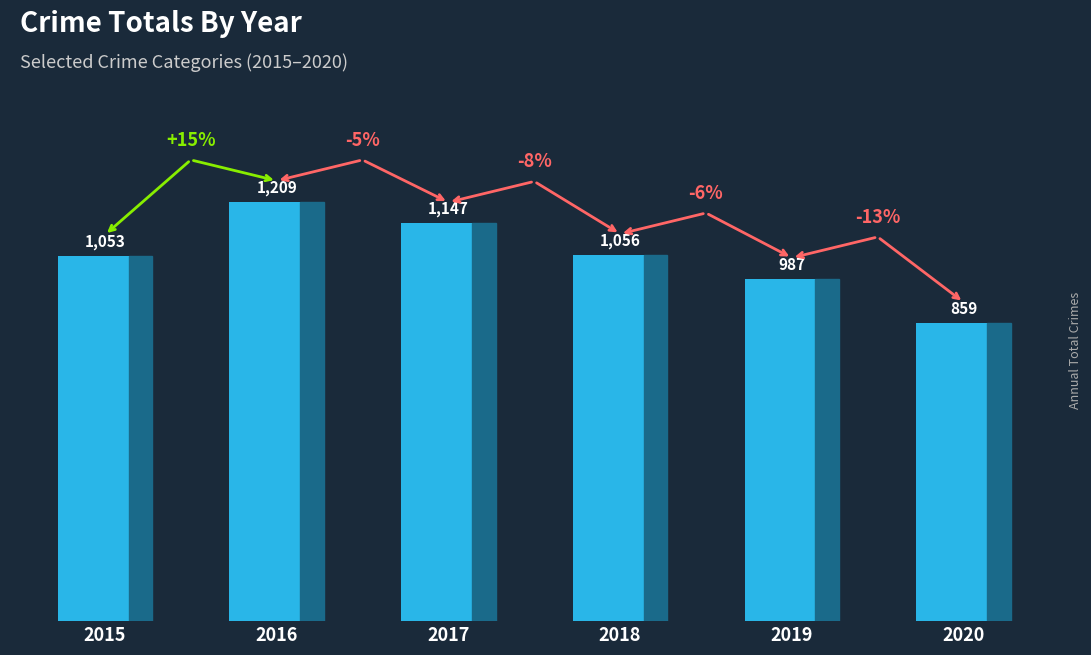

Which has a higher value, 2016 or 2017?

2016